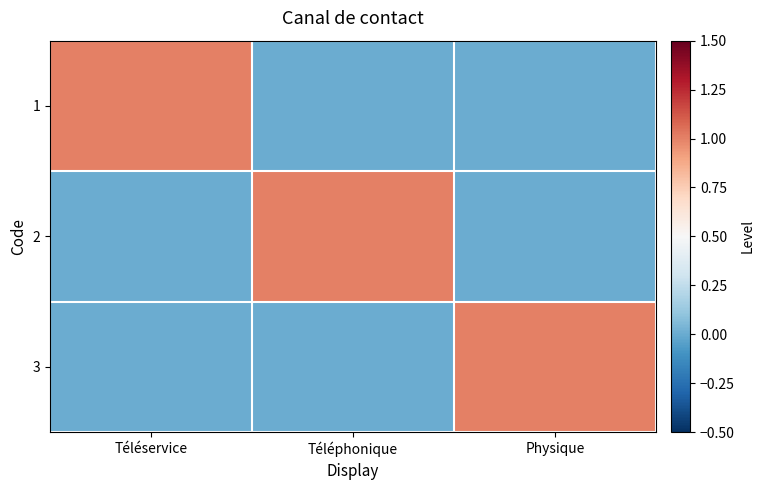

Reading right to left, extract all data points from this chart.

1: Physique=0	Téléphonique=0	Téléservice=1
2: Physique=0	Téléphonique=1	Téléservice=0
3: Physique=1	Téléphonique=0	Téléservice=0